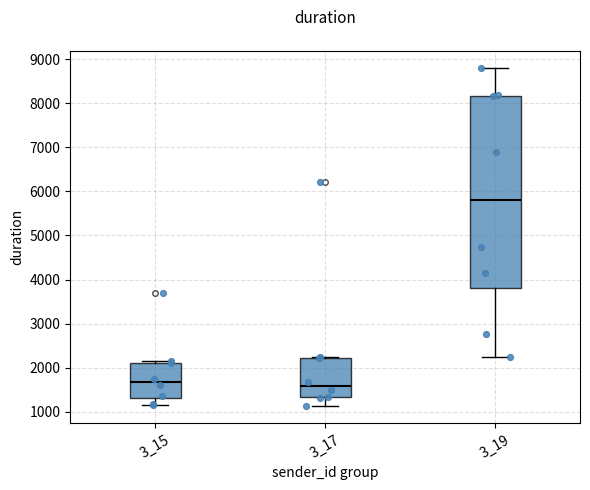

Which box is the tallest, from its lower edge to its upper edge?

3_19